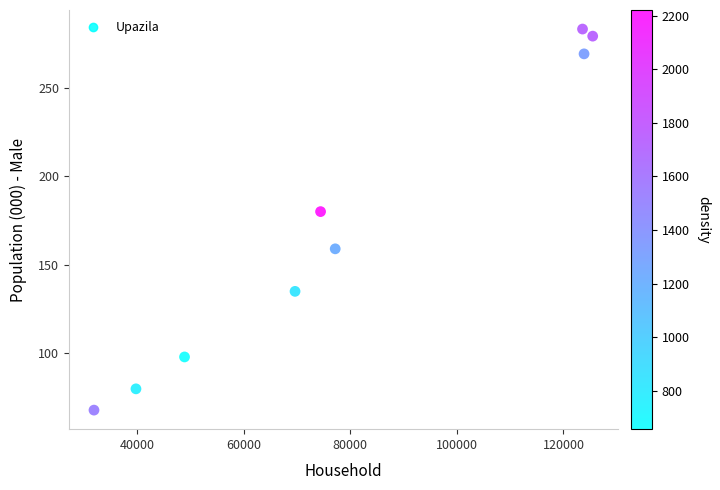

What is the average X value?

79441